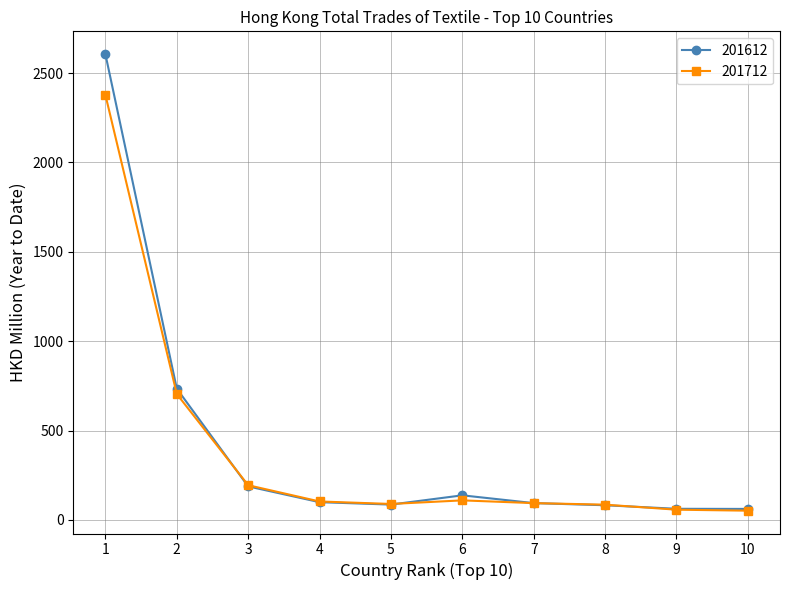

The value of 201712 at 2 is 1078.5. True or false?

False